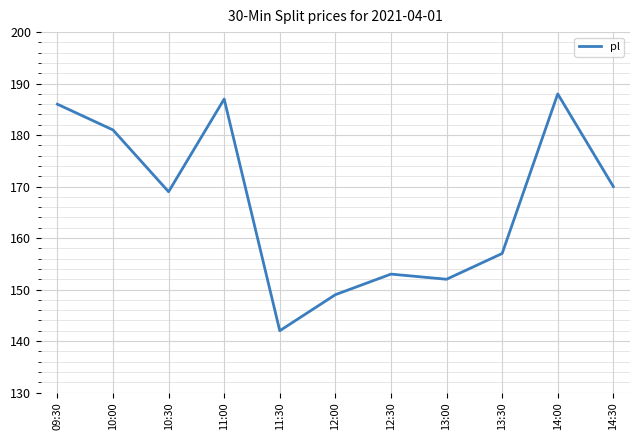

What is the difference between the values at 13:30 and 10:30?

12